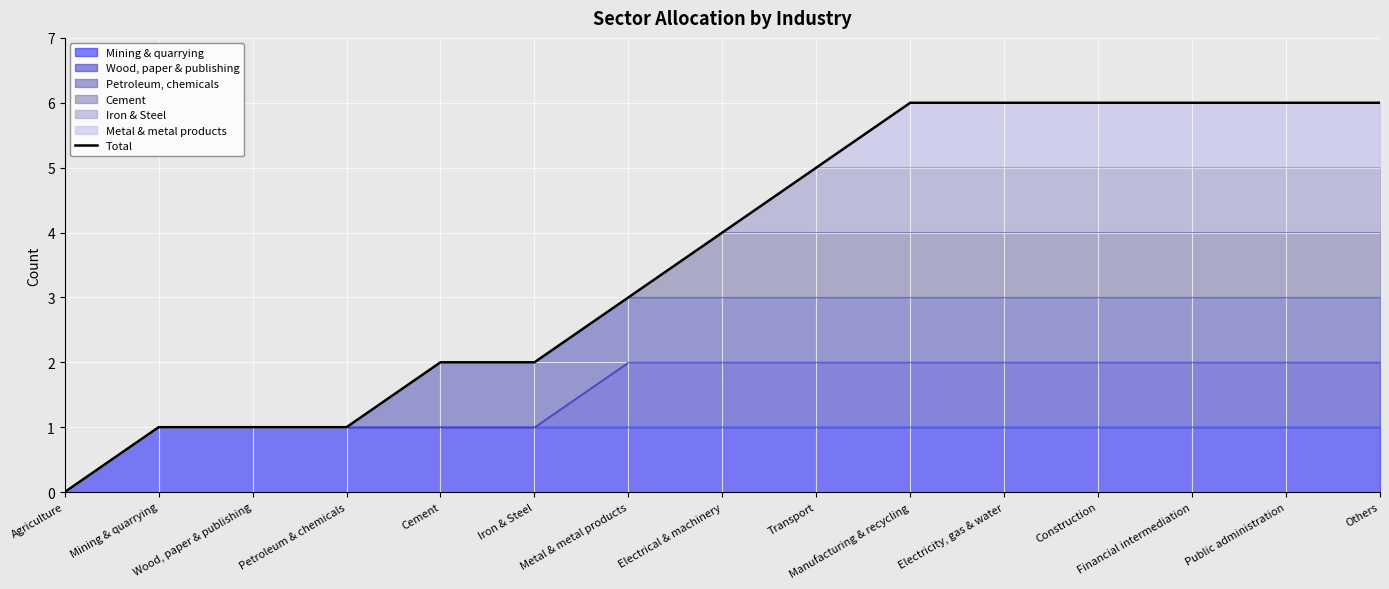

True or false: the data has more than 2 interior local peaks.

False